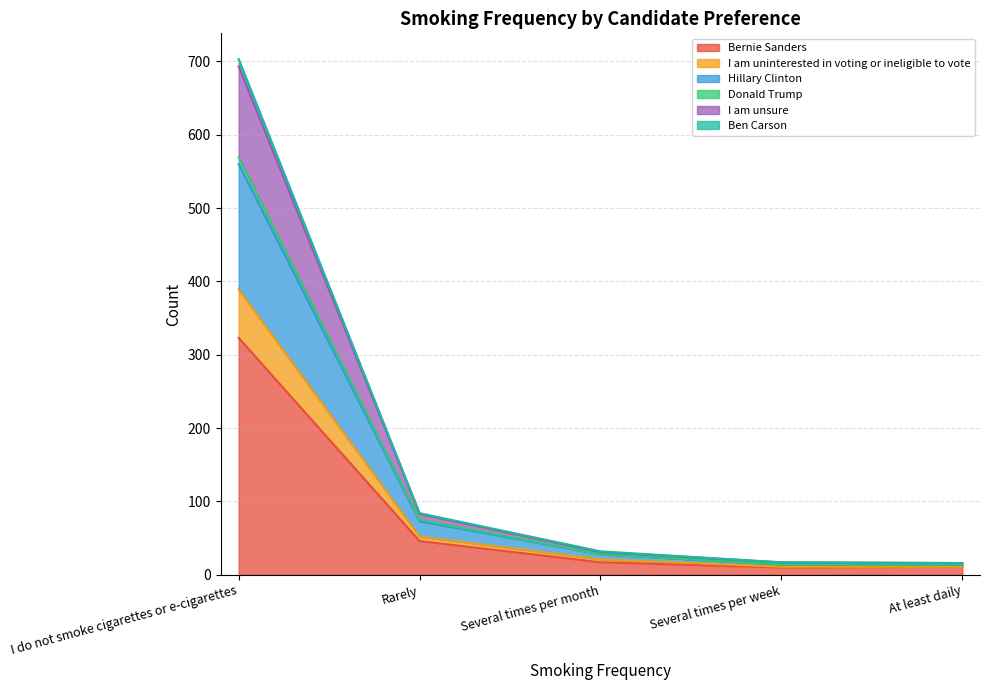

The value of Bernie Sanders at I do not smoke cigarettes or e-cigarettes is 157. True or false?

False